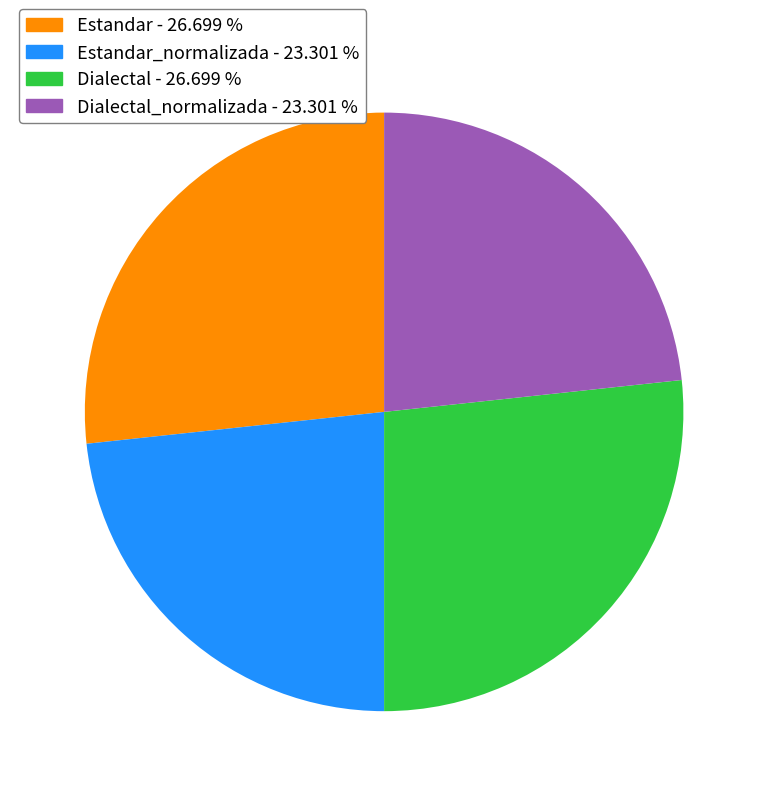

Is there any slice that represents more than half of the pie?

No